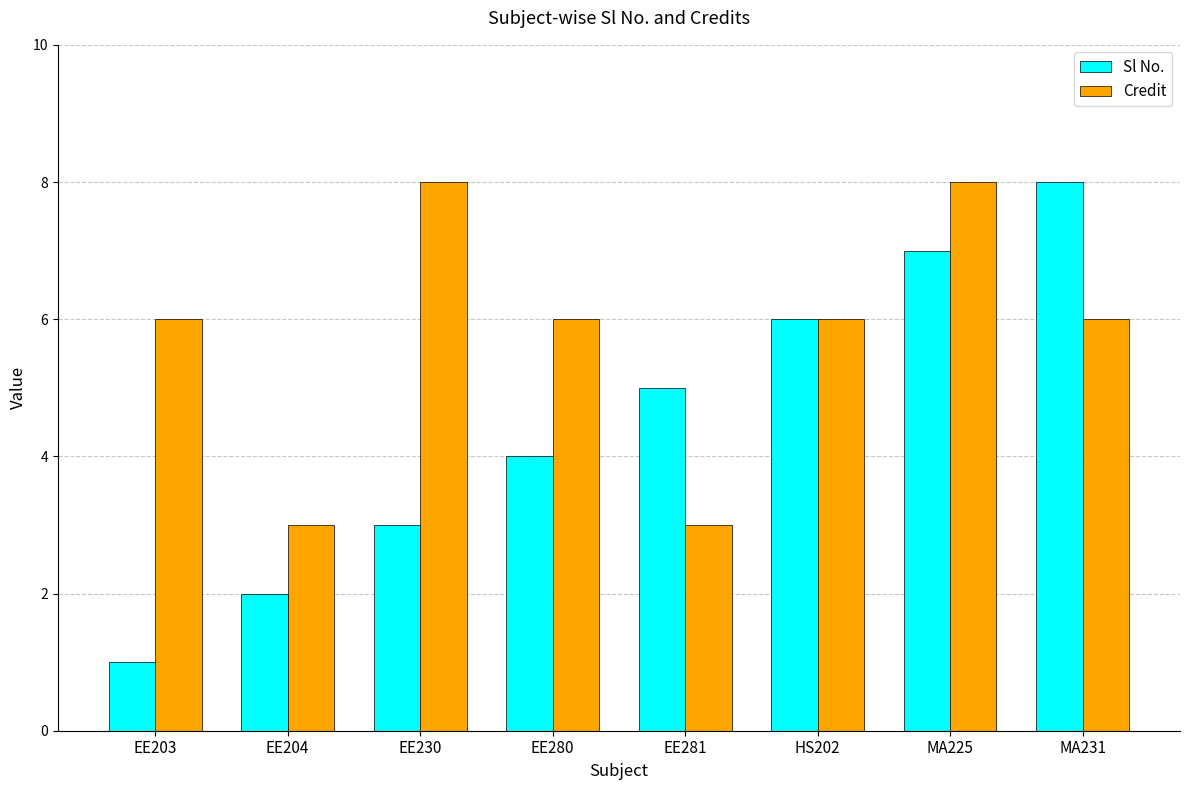

How many data points in Sl No. are less than 5?

4